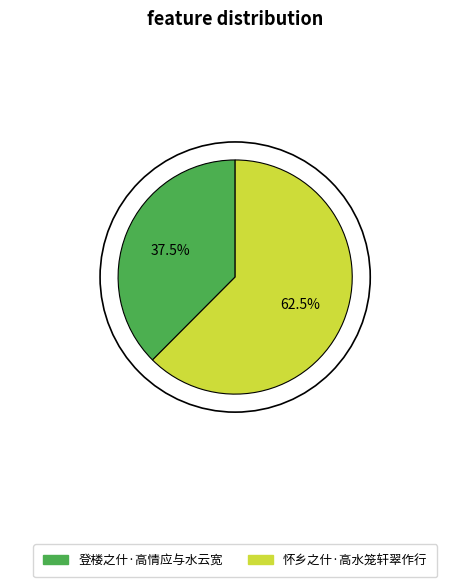

How much of the chart is everything except 登楼之什·高情应与水云宽?

62.5%